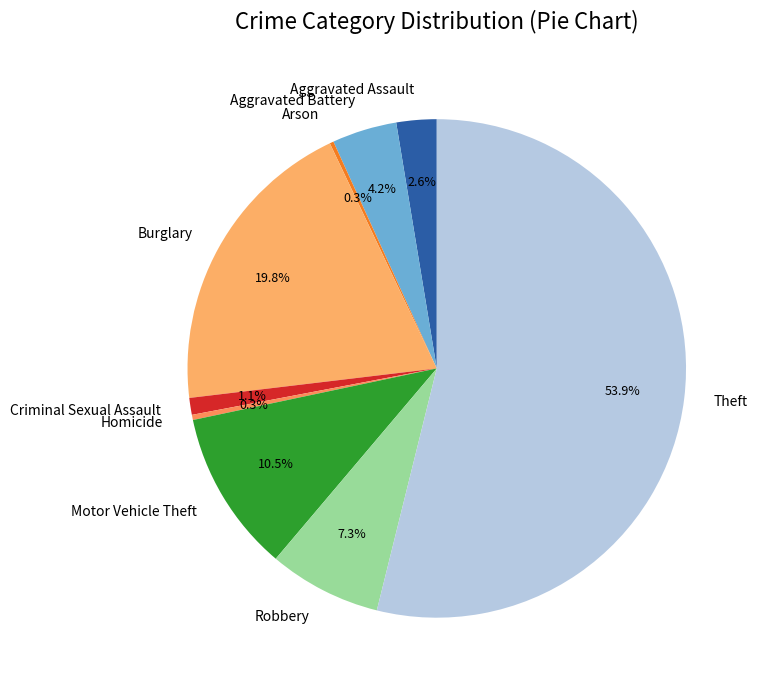

What is the largest slice in the pie chart?

Theft